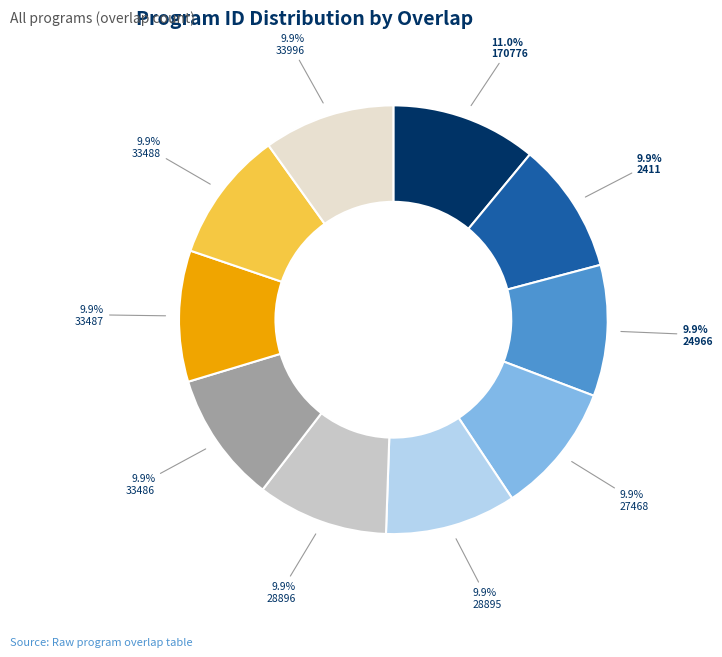

True or false: 33487 accounts for 10% of the total.

True